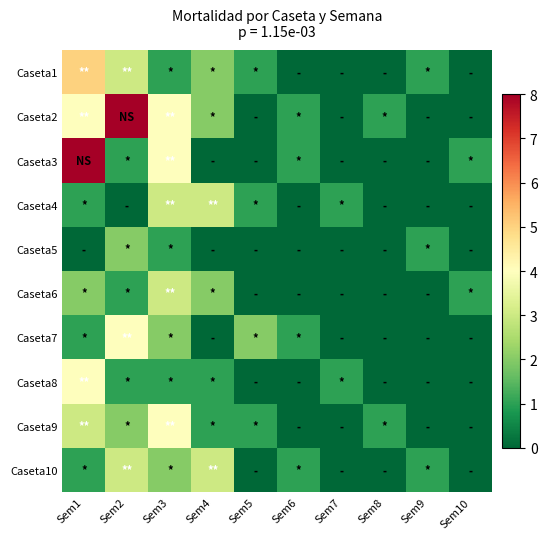

What is the difference between the highest and lowest values at Sem2?

8